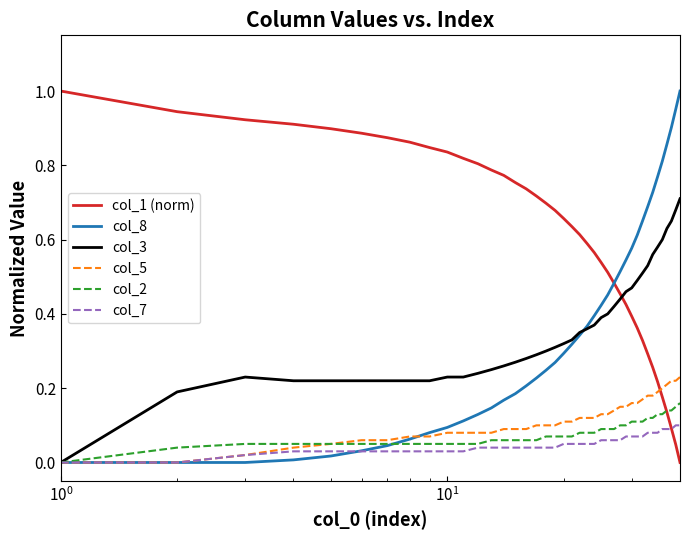

True or false: col_1 (norm) and col_3 intersect in this chart.

True